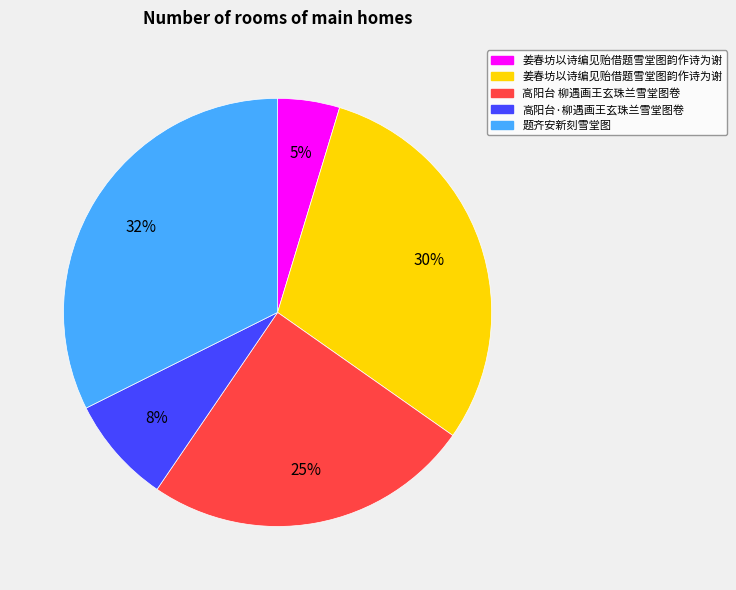

To the nearest percent, what is the average slice percentage?

20%